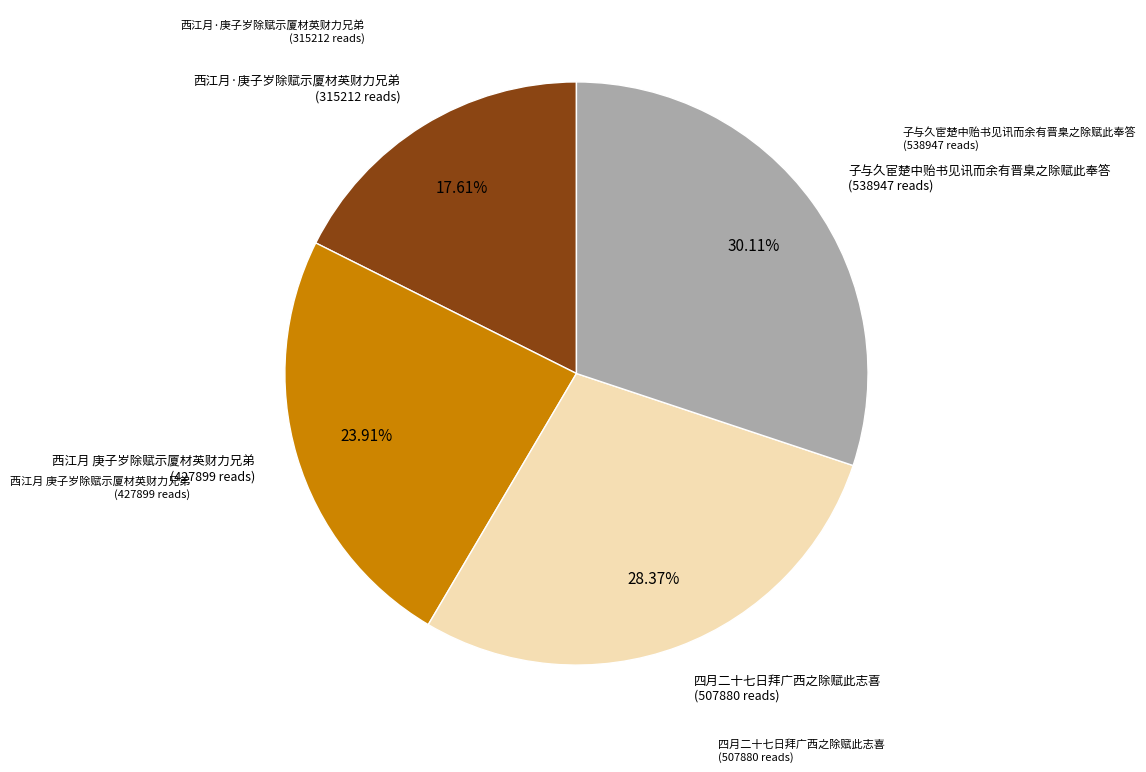

To the nearest percent, what is the average slice percentage?

25%